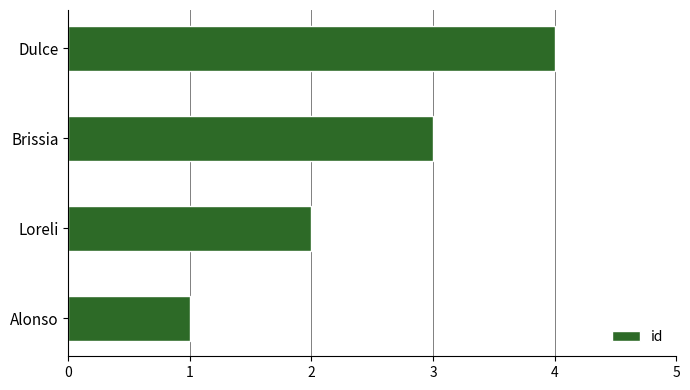

The chart shows a value of 1 at Alonso. True or false?

True